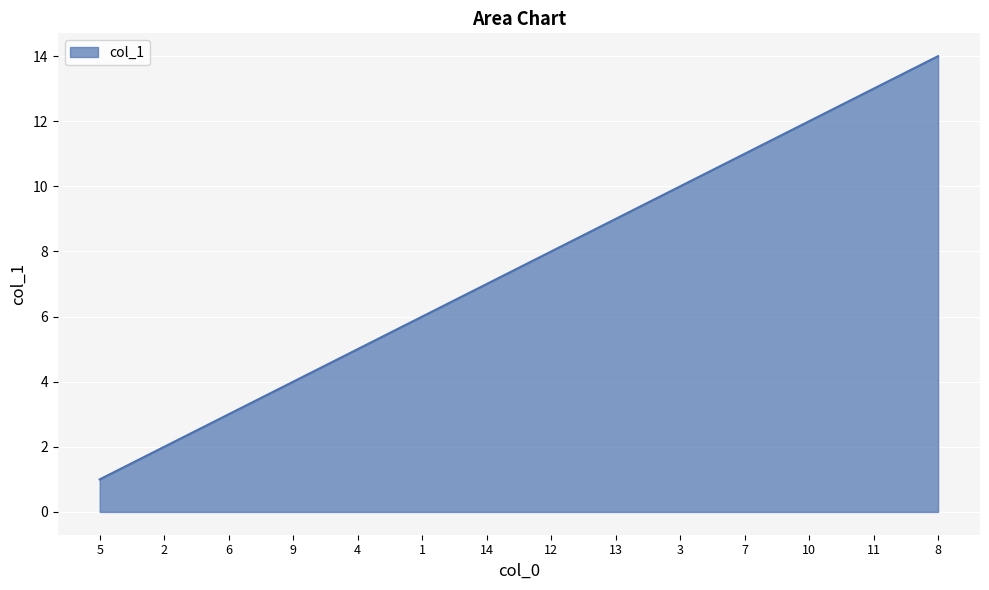

Which has a higher value, 8 or 2?

8